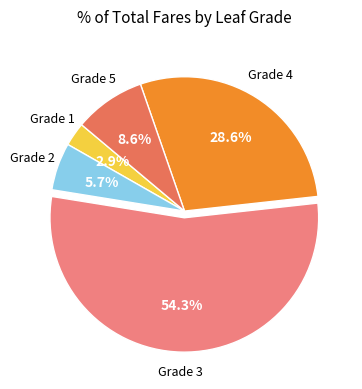

Combined, do Grade 2 and Grade 4 account for over 50%?

No